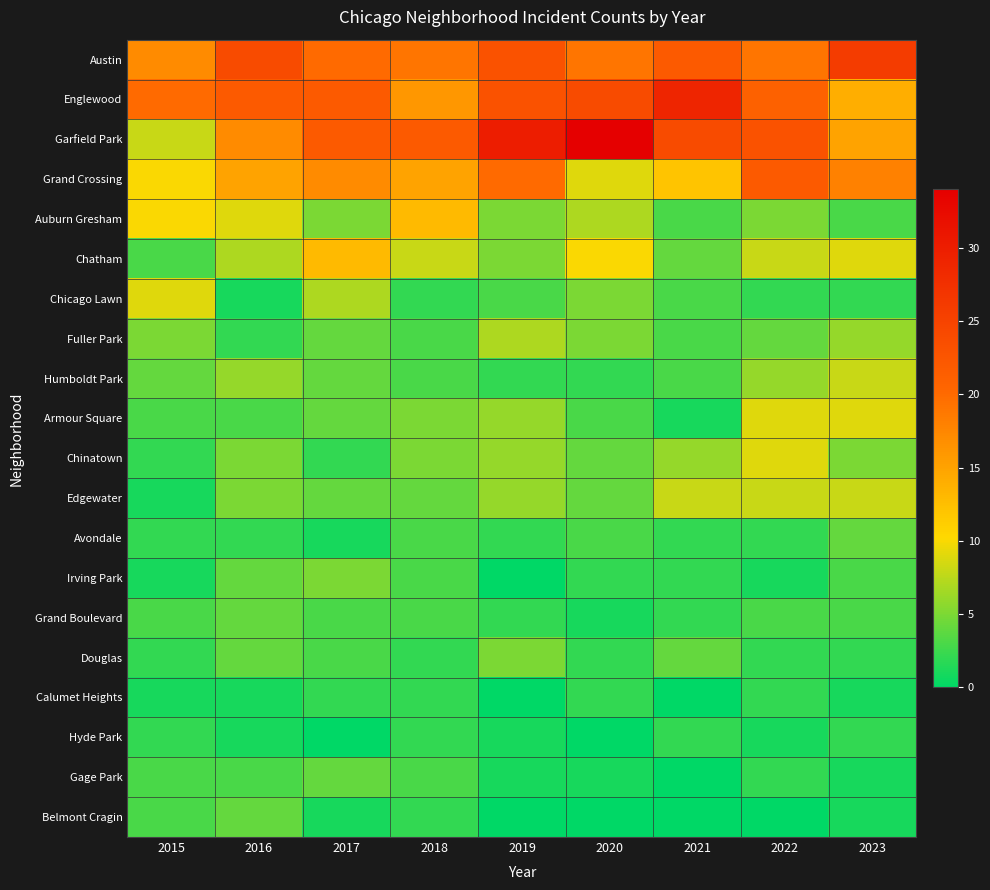

How many data points does each series have?

9